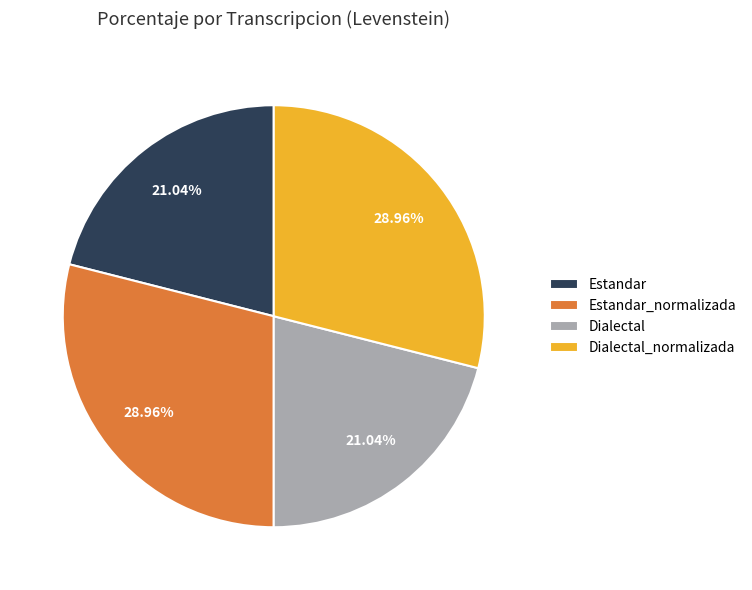

To the nearest percent, what is the average slice percentage?

25%